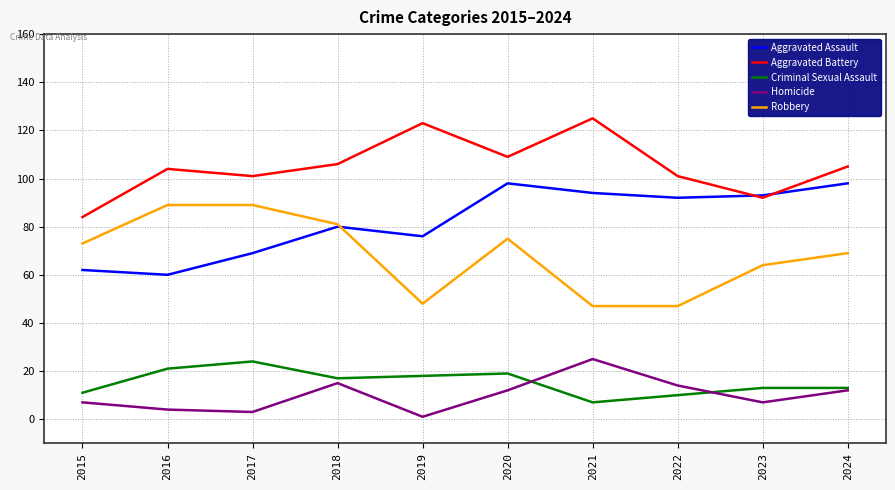

How many intersections are there between Aggravated Battery and Aggravated Assault?

2